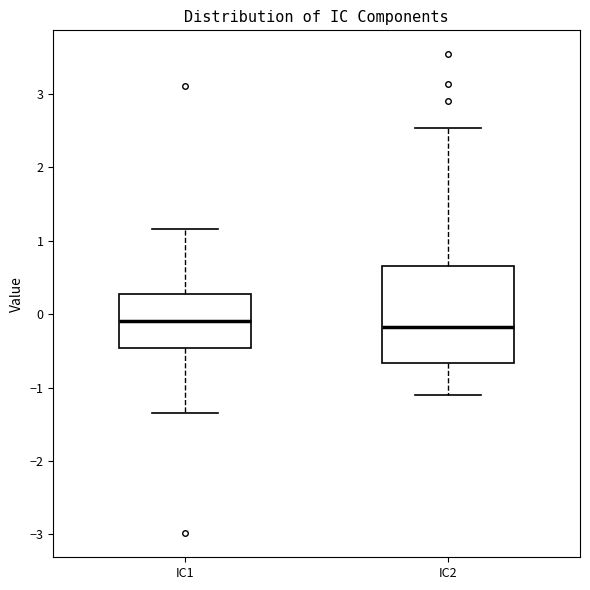

Reading left to right, read every box against the y-axis: the position of its median line, the range the box covers, and the ends of its whiskers. The values are not printed on the chart, so give them approximately, as read against the axis.

IC1: median -0.1, box -0.5 to 0.3, whiskers -1.3 to 1.2
IC2: median -0.2, box -0.7 to 0.7, whiskers -1.1 to 2.5